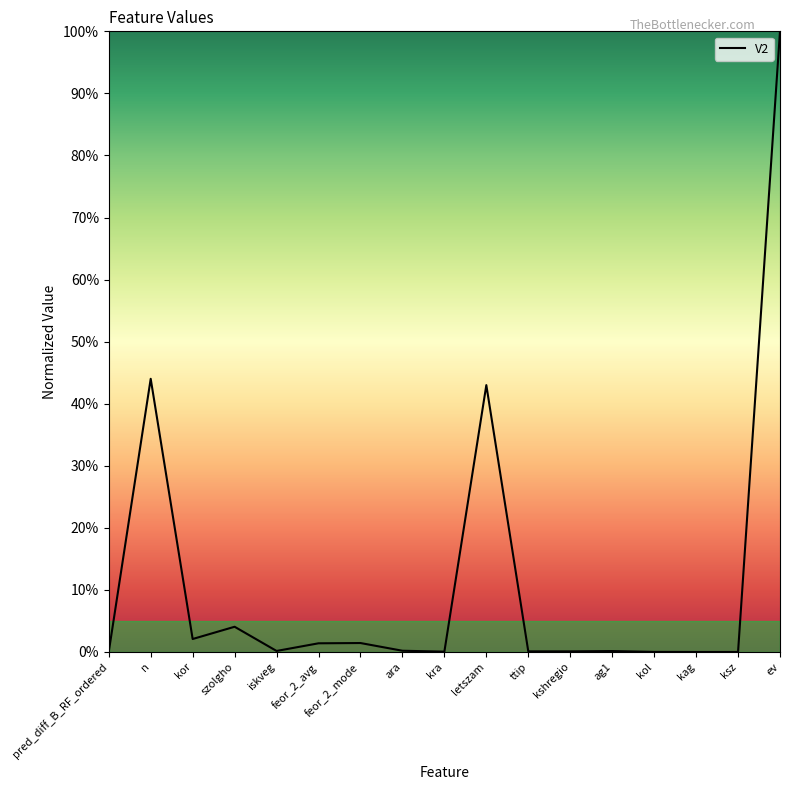

The chart shows a value of -34.0 at ksz. True or false?

False